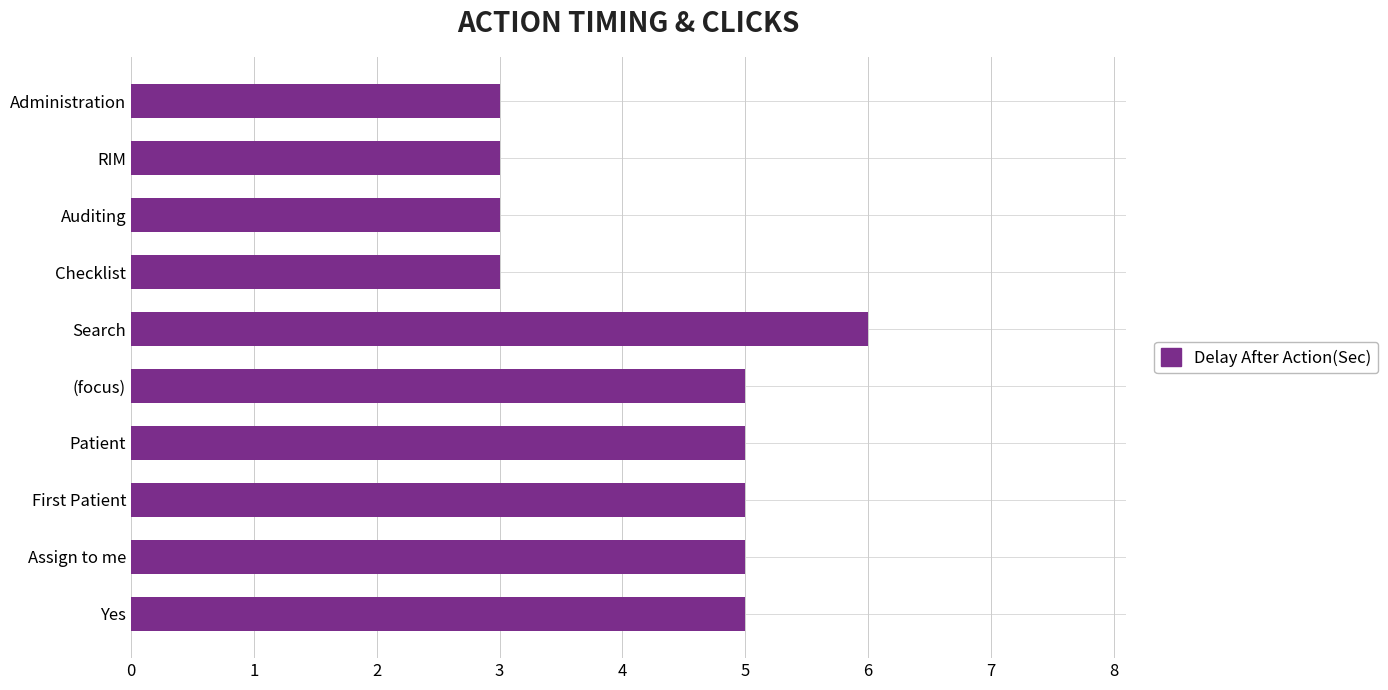

How many values are between 3 and 5?

9